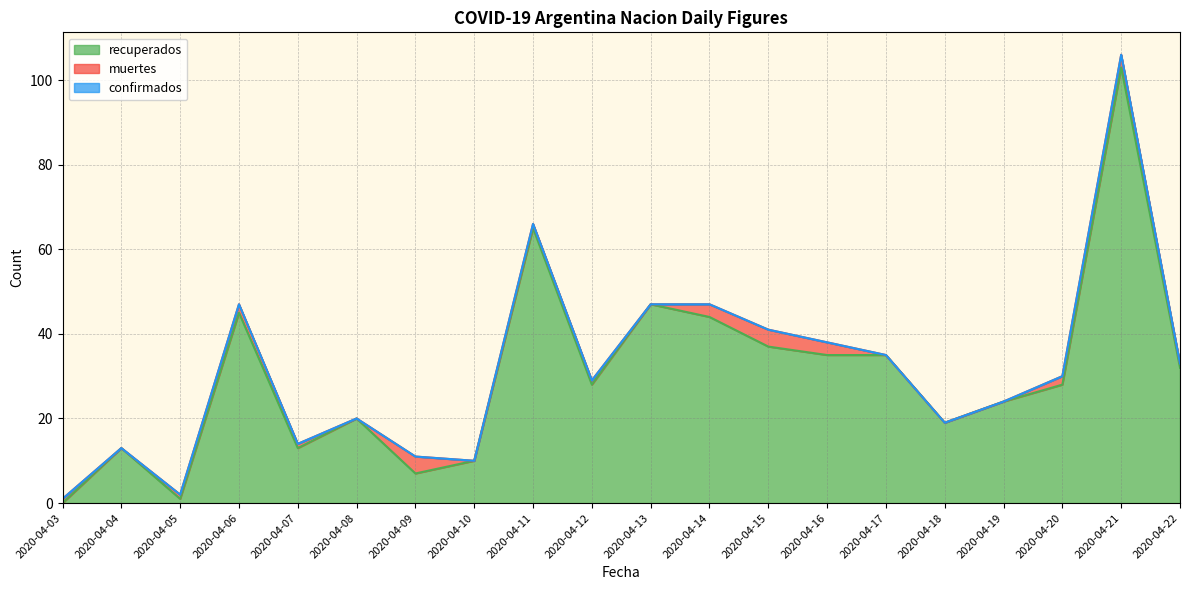

Where does the muertes series first go above 1?

2020-04-06